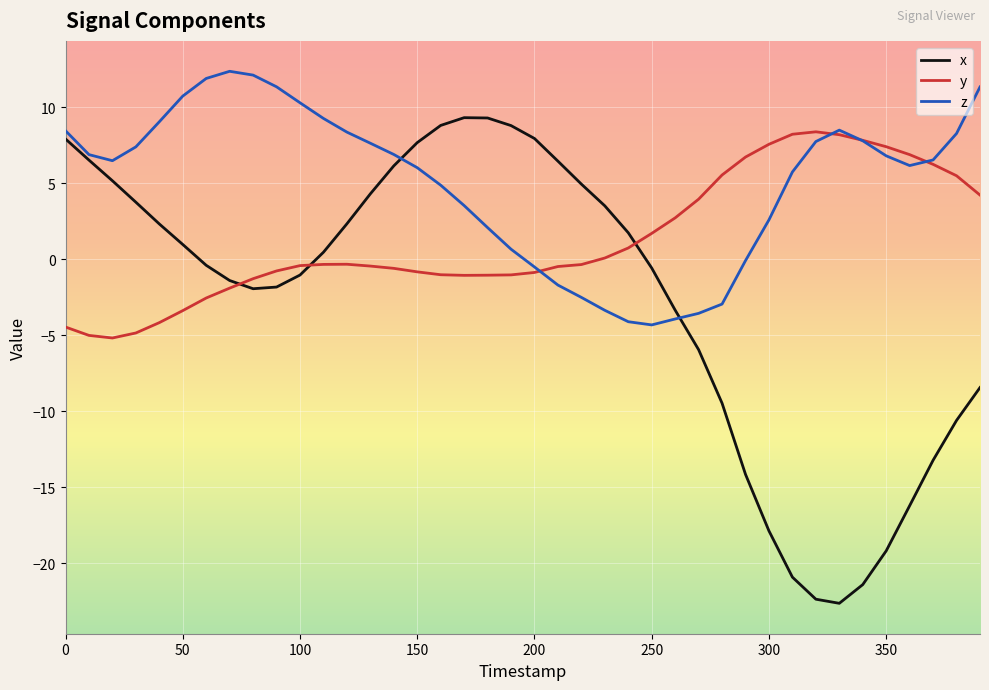

What is the greatest value displayed?

12.4